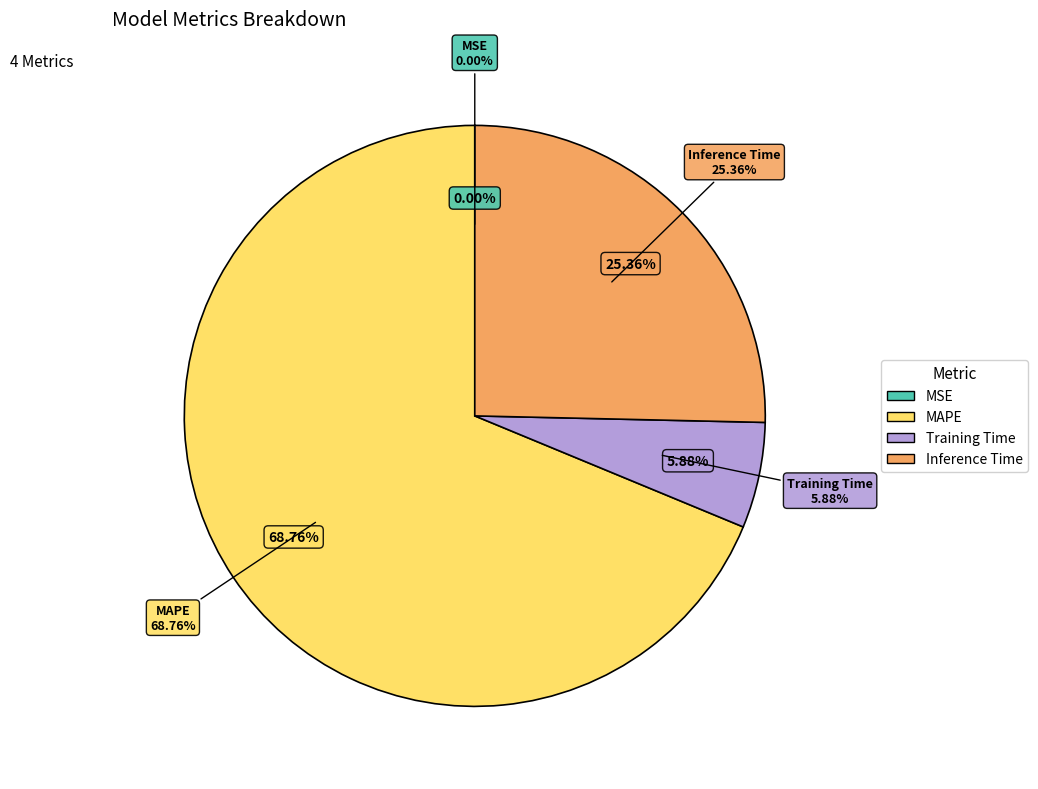

Count the number of slices in the pie.

4